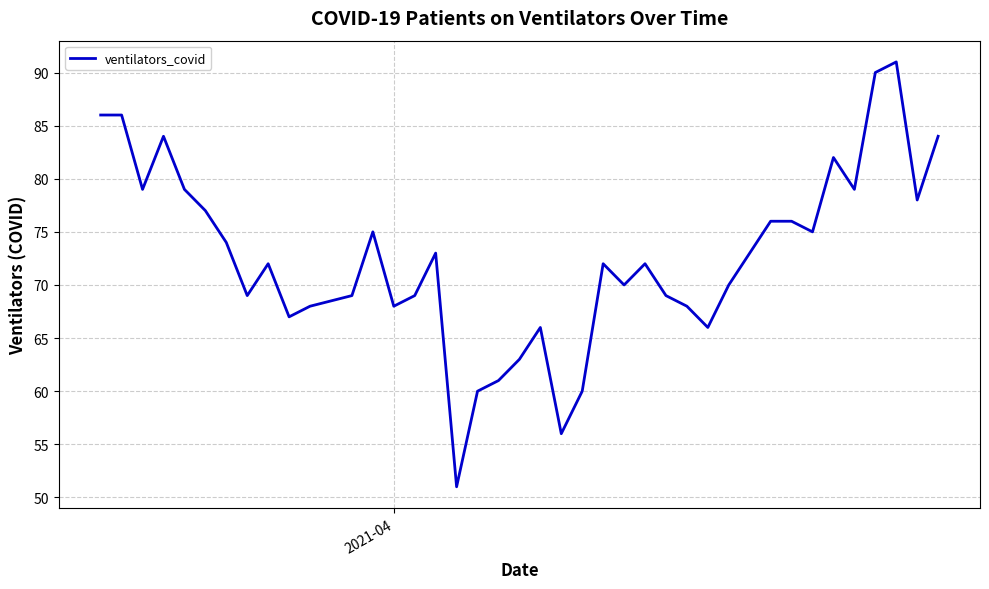

What is the maximum value shown in the chart?

91